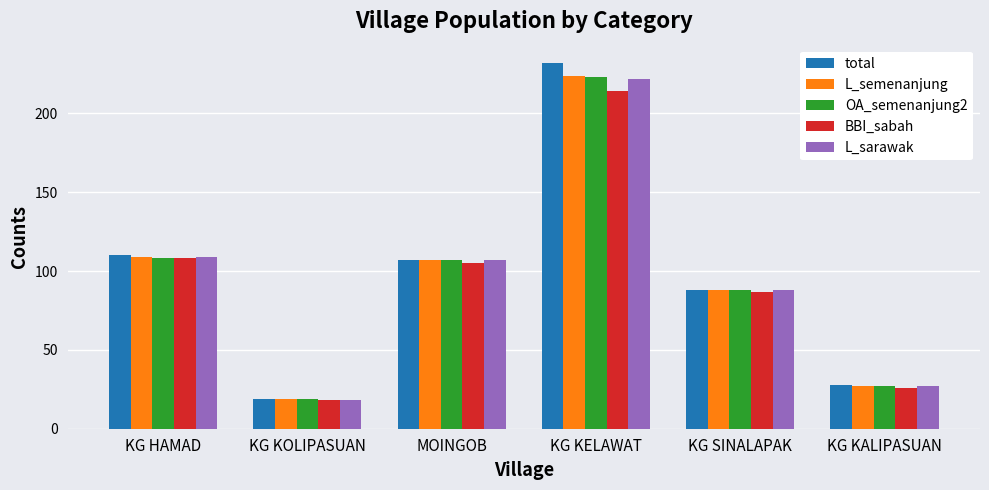

Reading left to right, list all the values displayed in this chart.

total: KG HAMAD=110	KG KOLIPASUAN=19	MOINGOB=107	KG KELAWAT=232	KG SINALAPAK=88	KG KALIPASUAN=28
L_semenanjung: KG HAMAD=109	KG KOLIPASUAN=19	MOINGOB=107	KG KELAWAT=224	KG SINALAPAK=88	KG KALIPASUAN=27
OA_semenanjung2: KG HAMAD=108	KG KOLIPASUAN=19	MOINGOB=107	KG KELAWAT=223	KG SINALAPAK=88	KG KALIPASUAN=27
BBI_sabah: KG HAMAD=108	KG KOLIPASUAN=18	MOINGOB=105	KG KELAWAT=214	KG SINALAPAK=87	KG KALIPASUAN=26
L_sarawak: KG HAMAD=109	KG KOLIPASUAN=18	MOINGOB=107	KG KELAWAT=222	KG SINALAPAK=88	KG KALIPASUAN=27